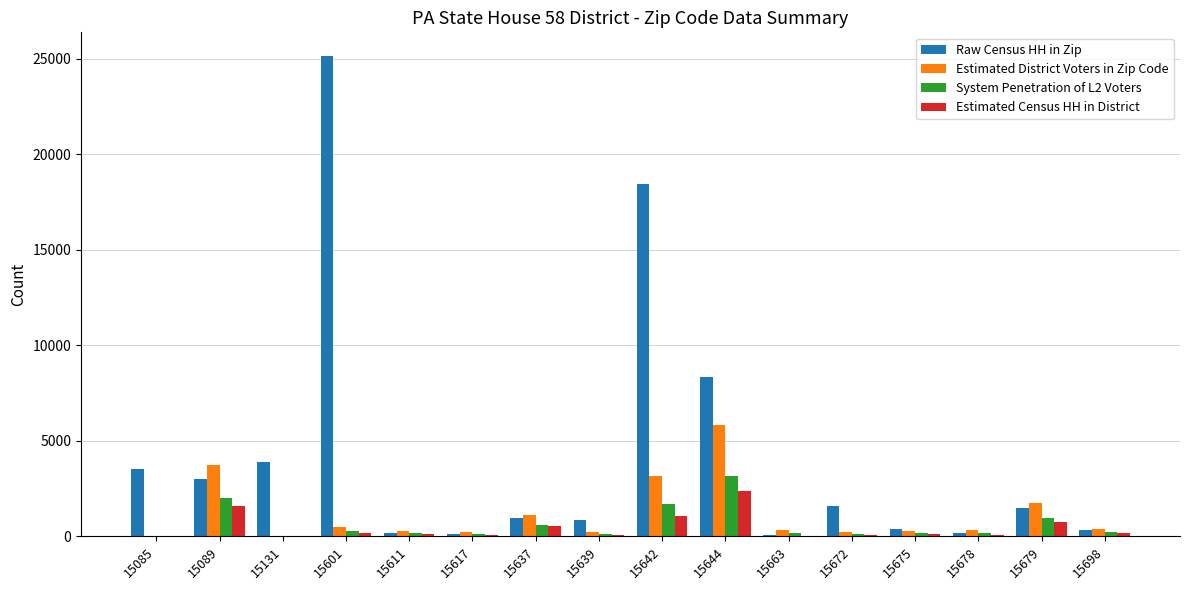

What is the sum of all Raw Census HH in Zip values?

68517